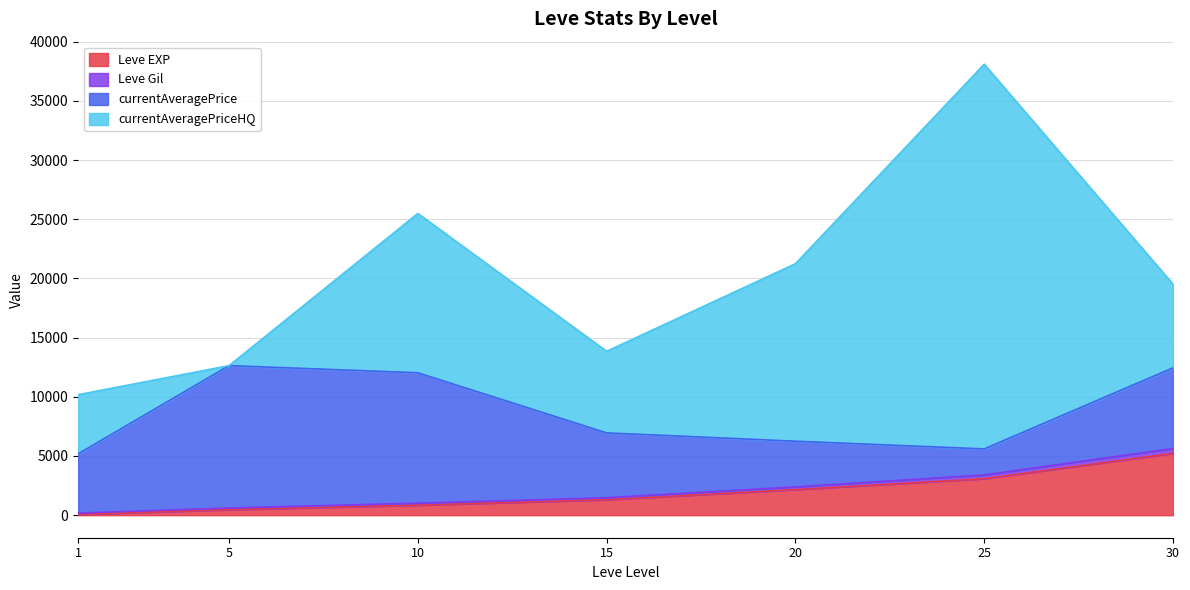

What is the total value across all series at 25?

38096